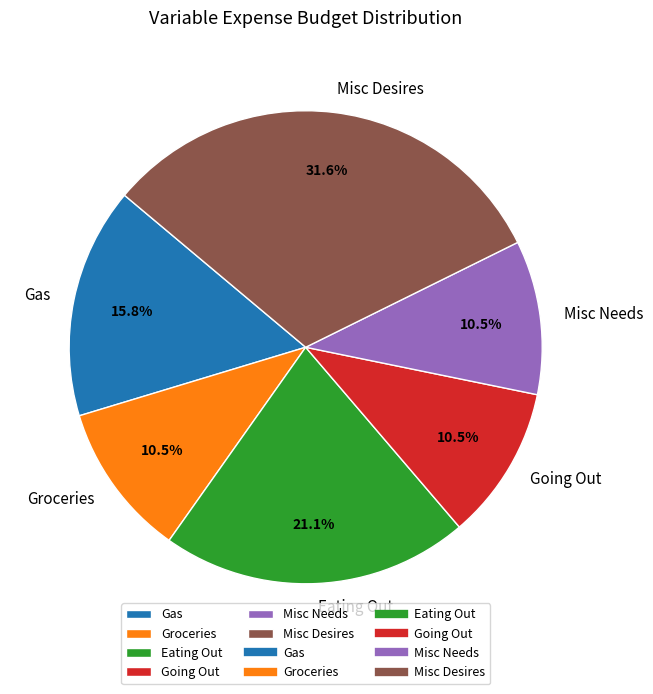

Approximately how many times larger is the value at Eating Out compared to Misc Needs?

2.0